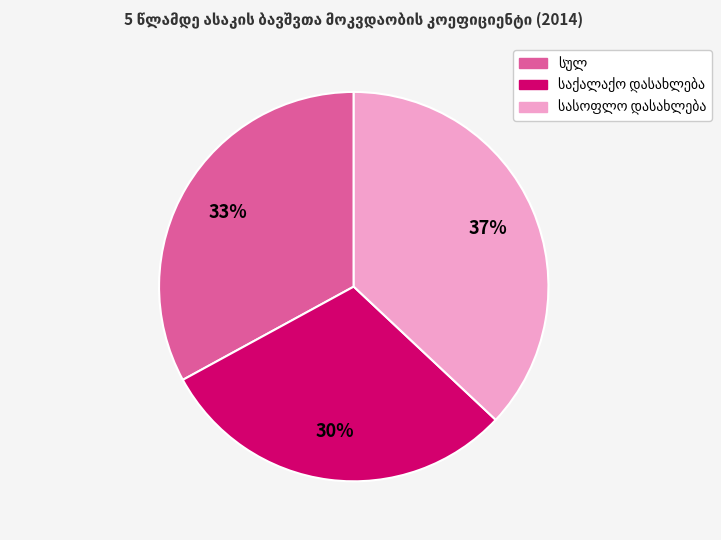

Does any single category account for the majority?

No